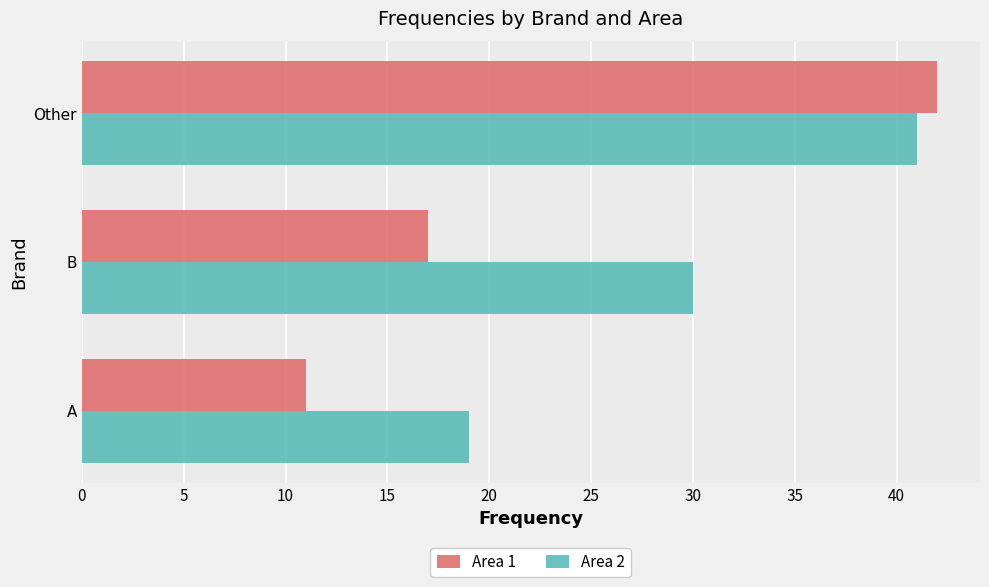

List the series in order of their overall mean, highest first.

Area 2, Area 1